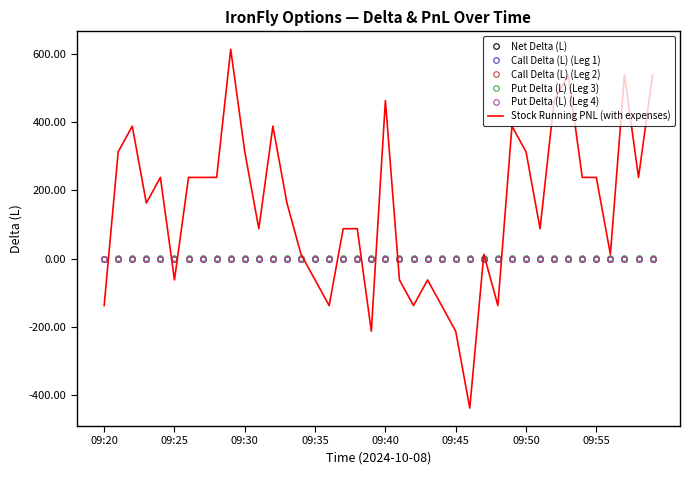

Which series has the largest range (max minus min)?

Stock Running PNL (with expenses)